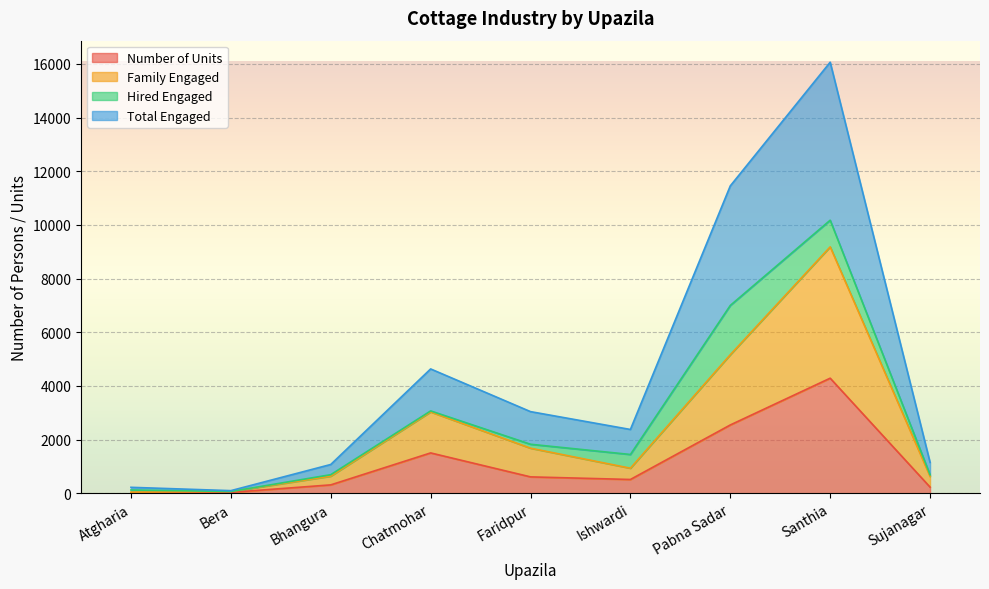

The Number of Units series shows 2544 at Pabna Sadar. True or false?

True